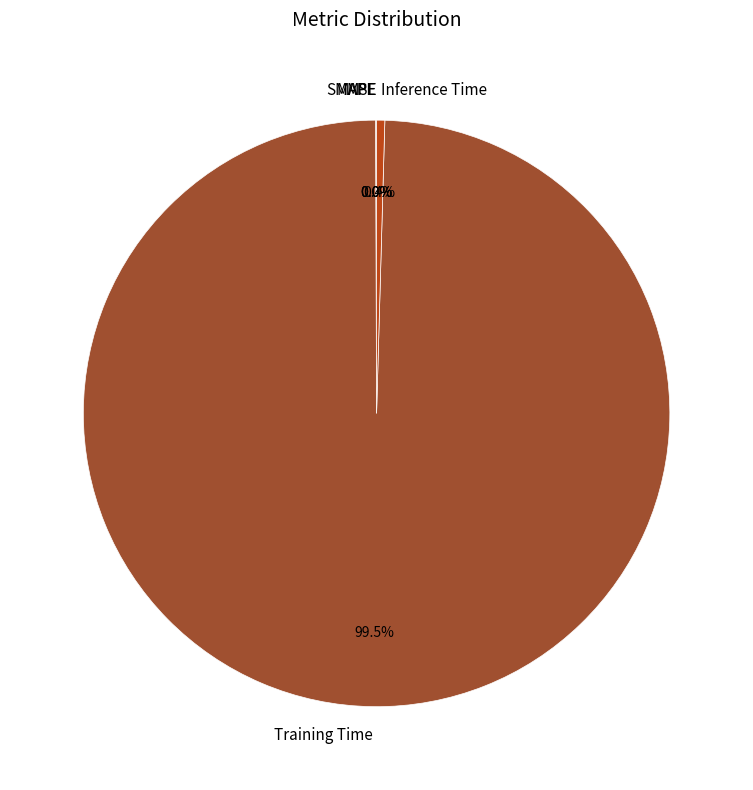

How much of the chart is everything except Inference Time?

99.6%